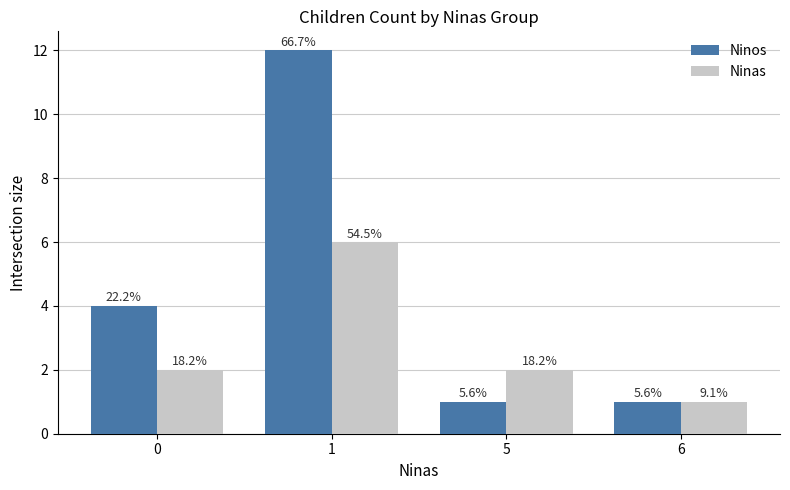

Which series has the largest total across all categories?

Ninos